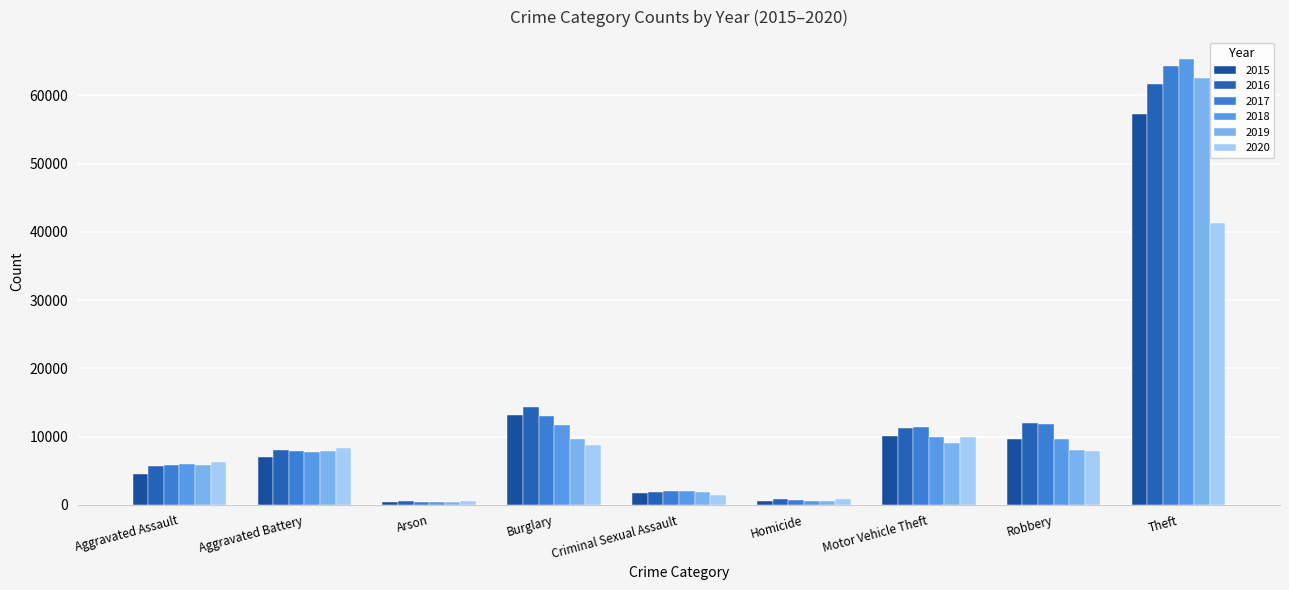

What is the label of the 6th bar from the left?

Homicide